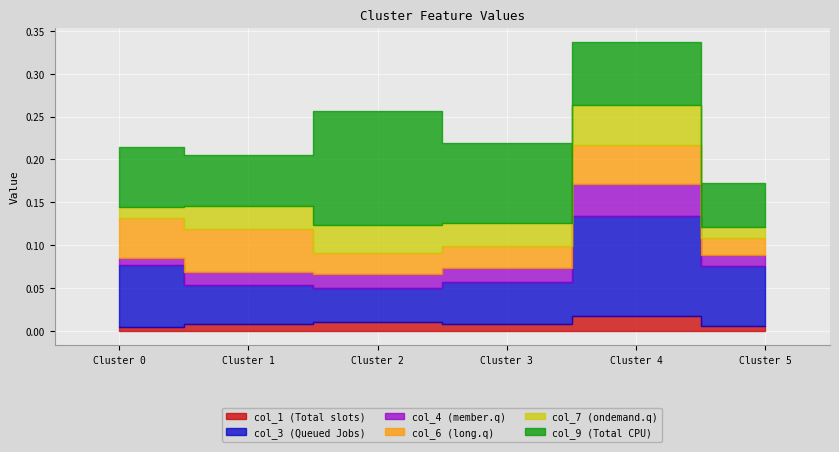

At how many categories does at least one series exceed 0?

6